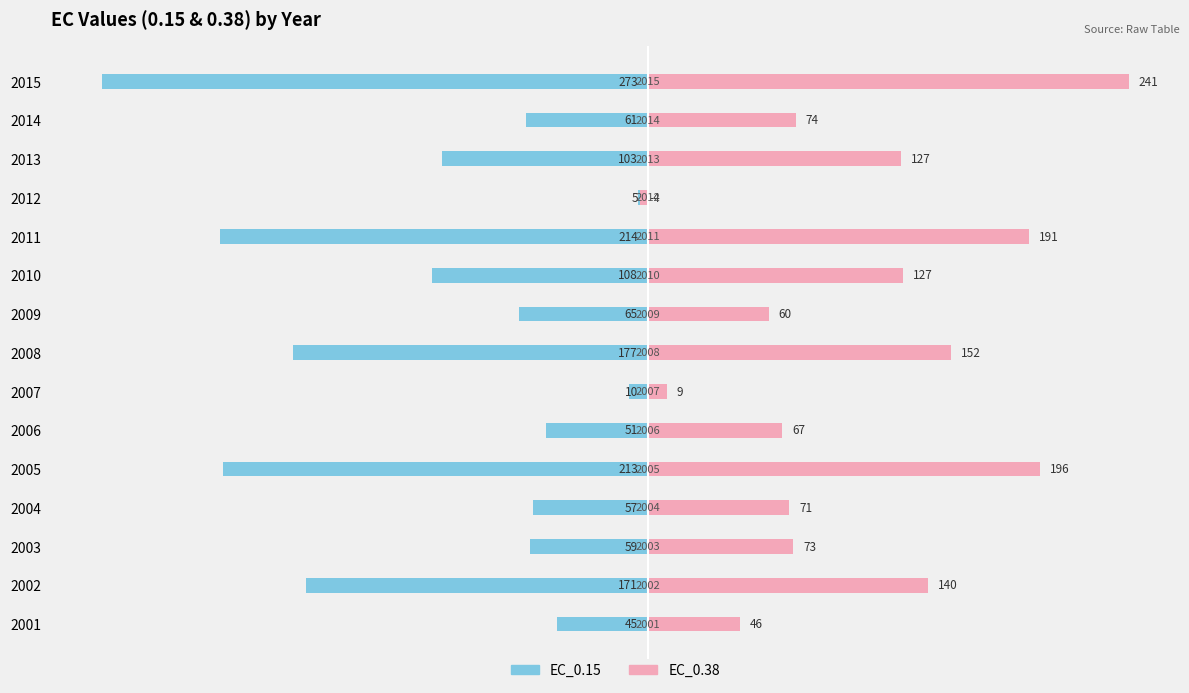

What are all the series names shown in the legend?

EC_0.15, EC_0.38